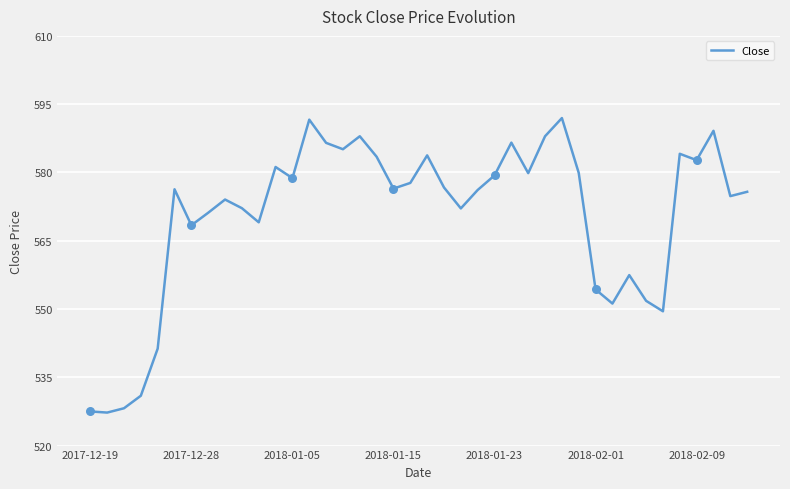

What is the greatest value displayed?

592.0